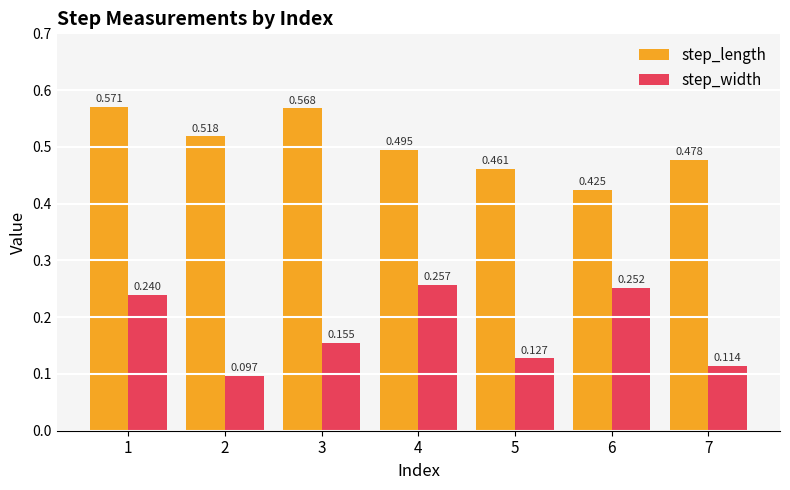

Between 4 and 7, which series saw the biggest shift?

step_width